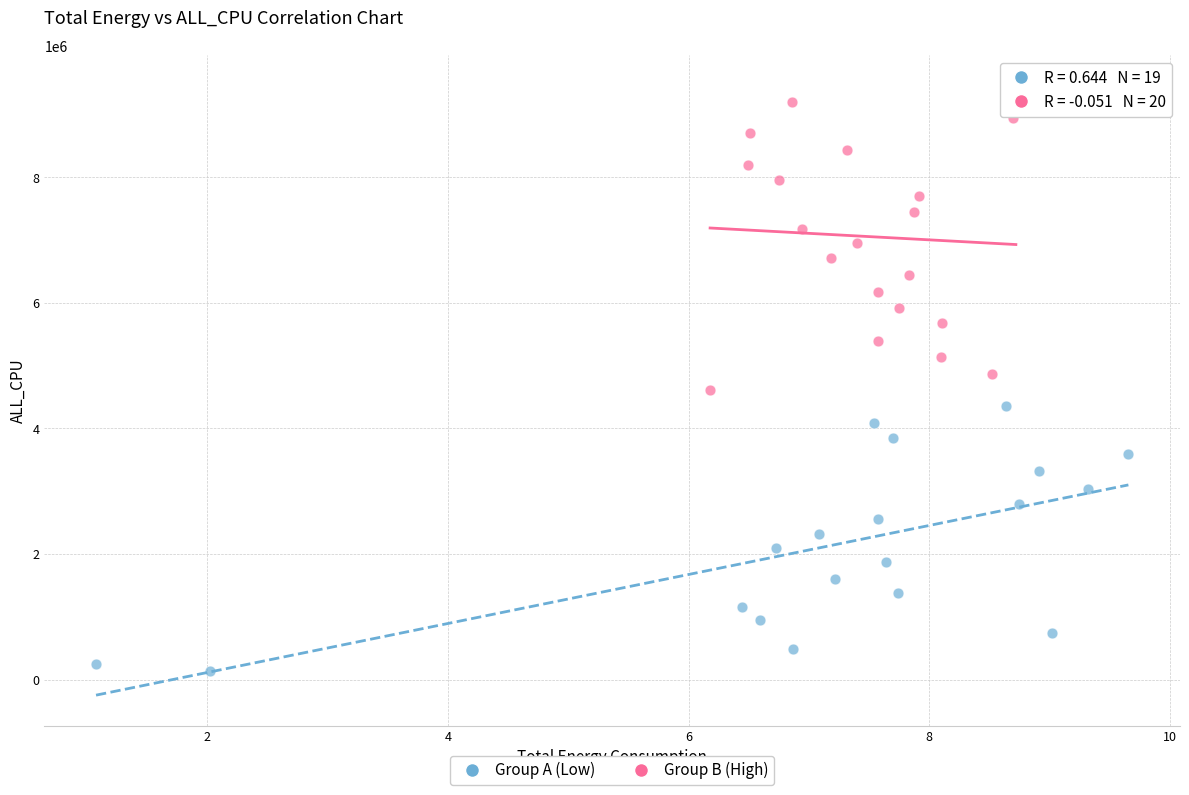

Which series reaches the maximum Y coordinate?

Group B (High)